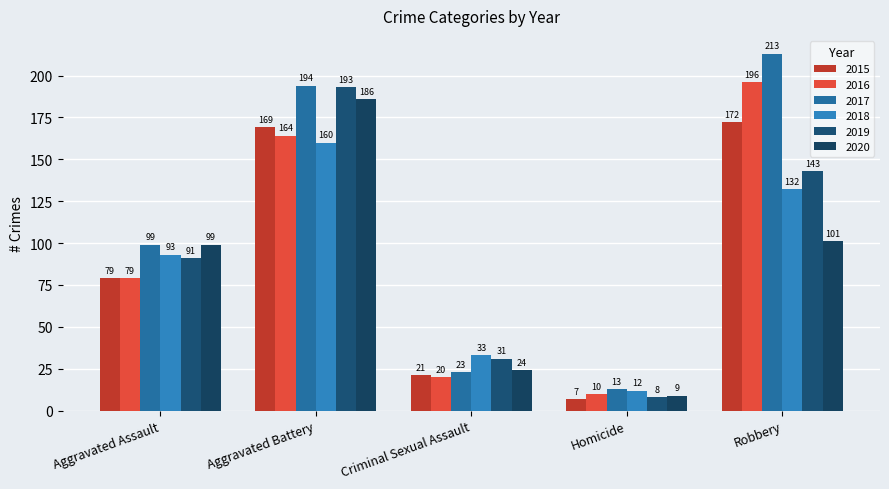

Count the number of categories in the chart.

5